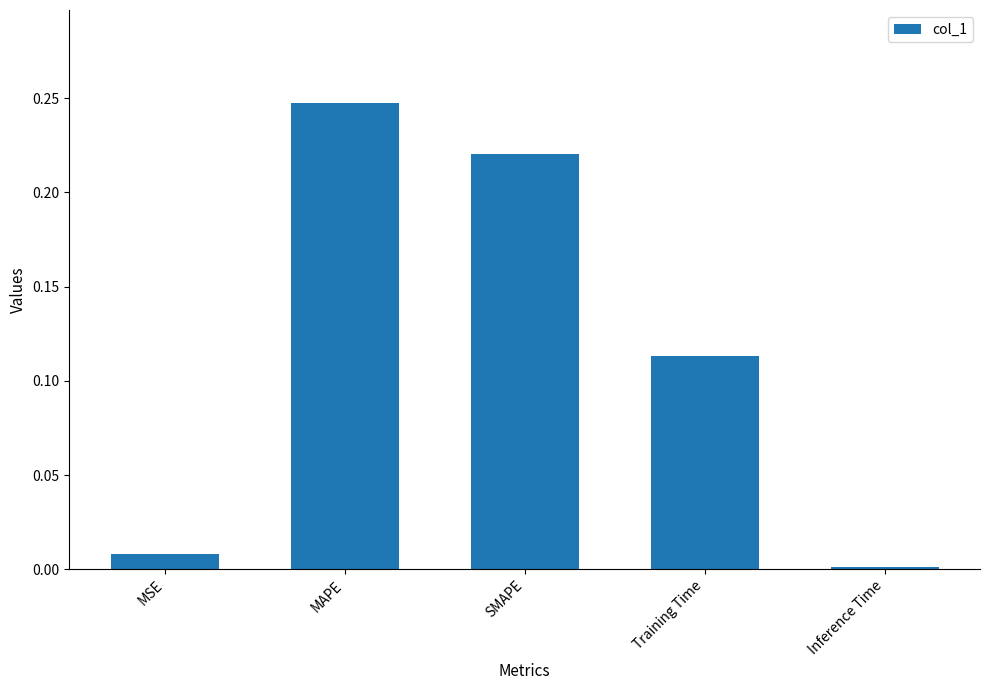

At which category does the chart reach its minimum across all series?

Inference Time